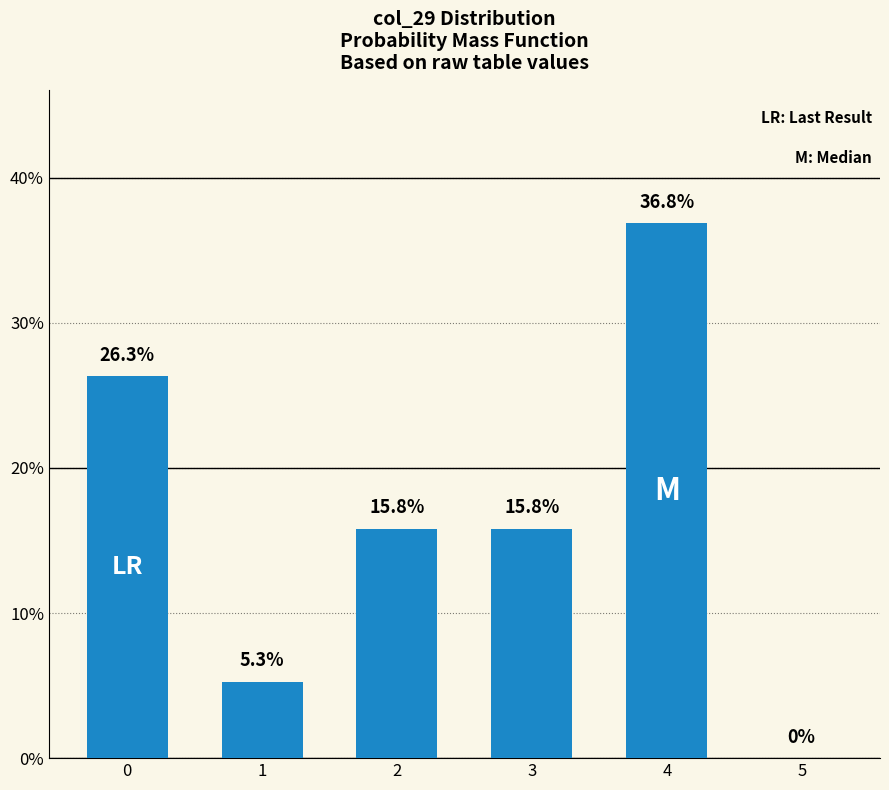

Read the value at 3.

0.2